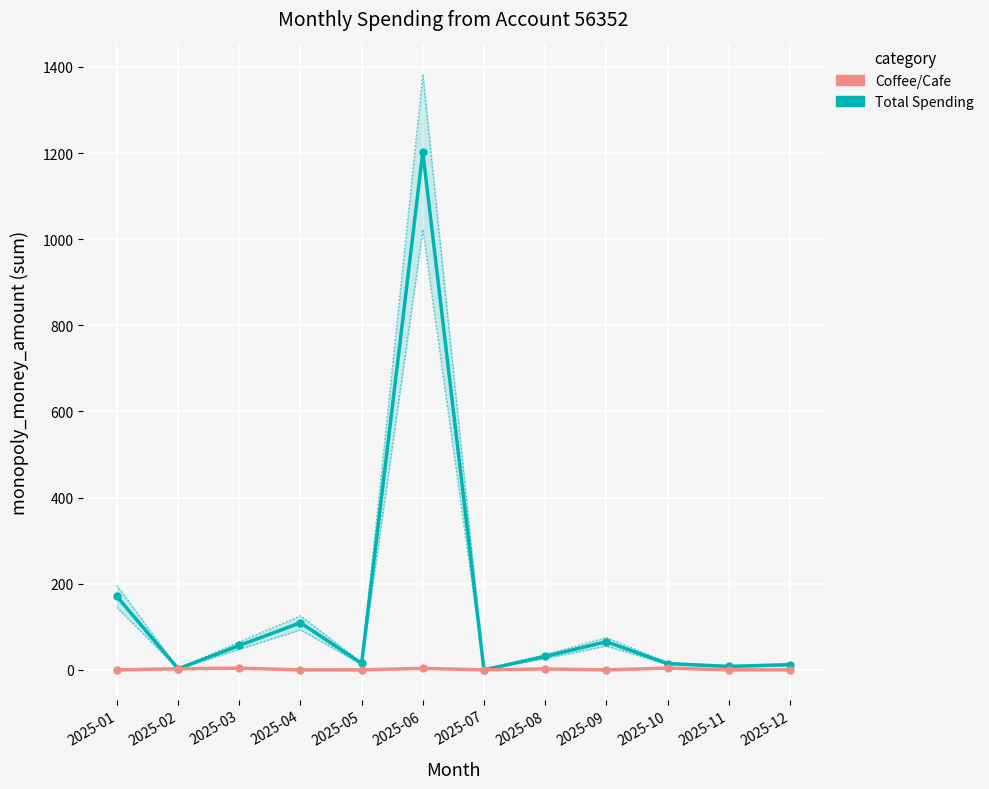

Is it true that Total Spending equals 28.5 at 2025-03?

False